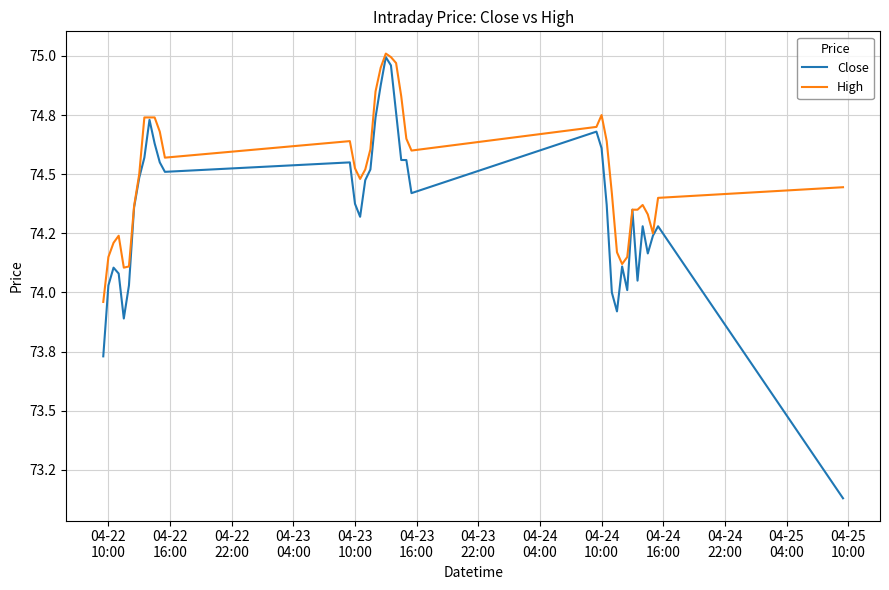

Does the chart have visible grid lines?

Yes